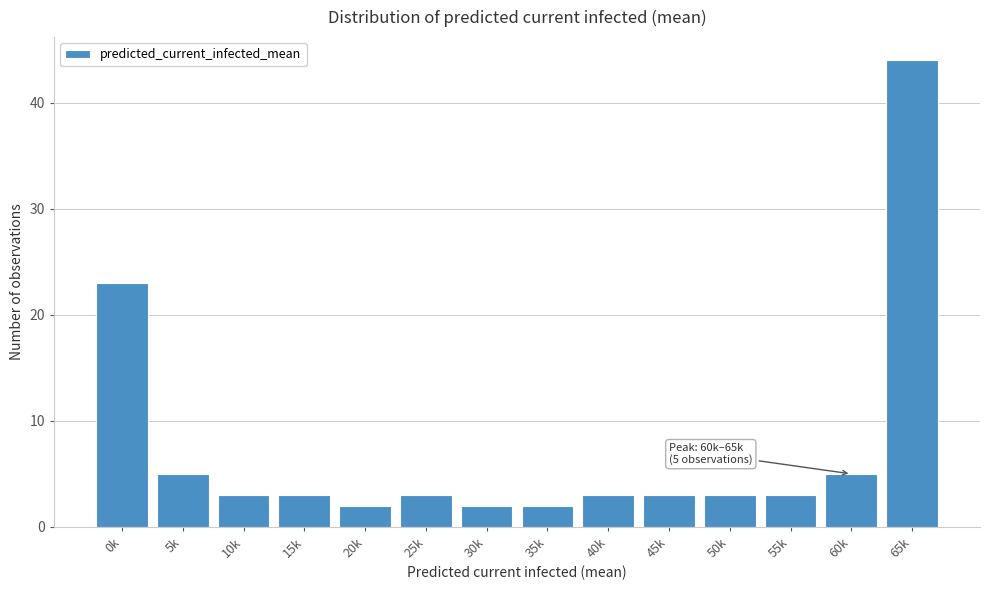

Reading left to right, list all the values displayed in this chart.

23	5	3	3	2	3	2	2	3	3	3	3	5	44